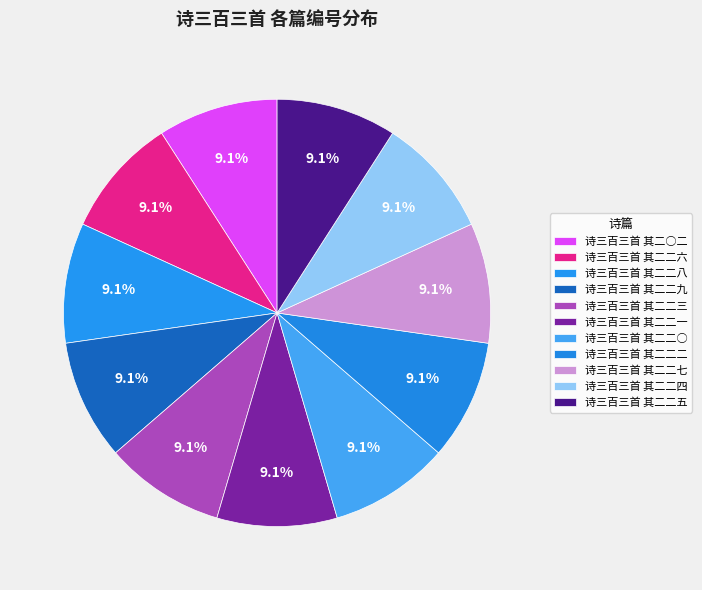

Count the number of slices in the pie.

11